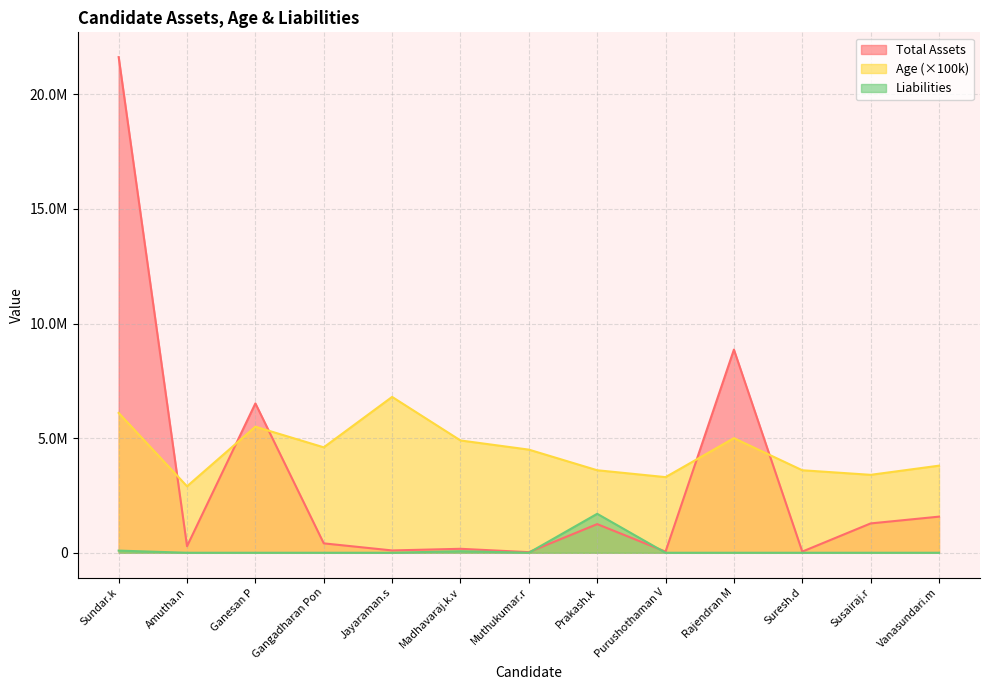

Is it true that Liabilities equals 0 at Ganesan P?

True